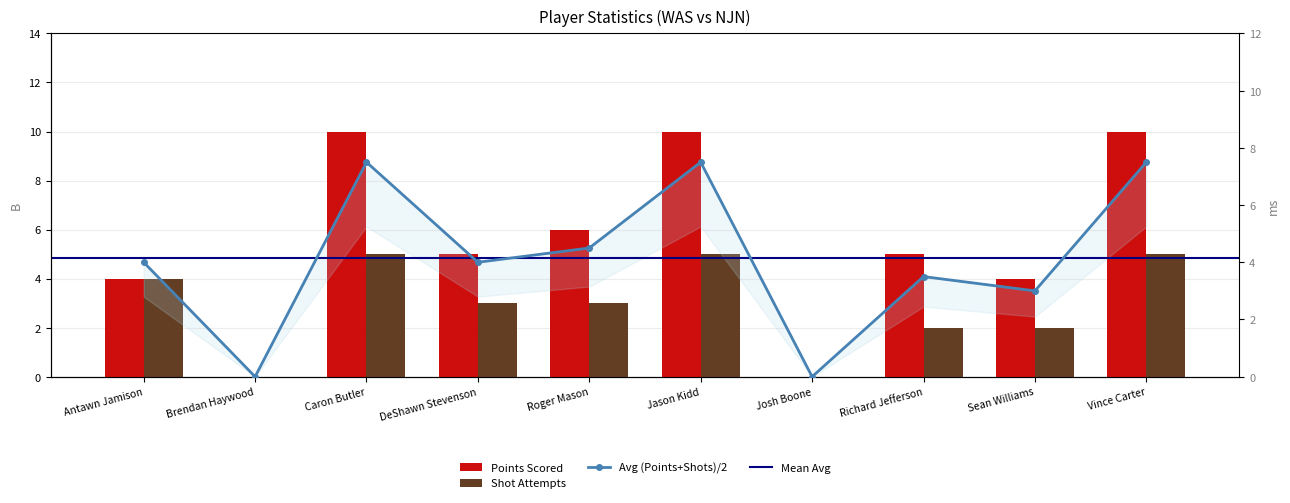

What is the greatest value displayed?

10